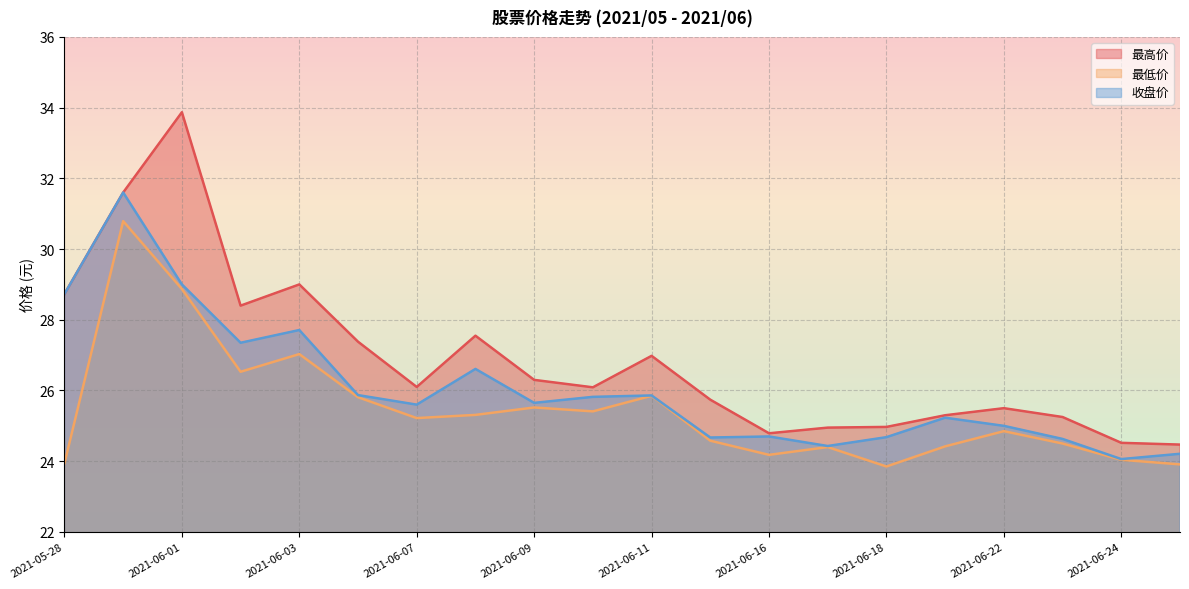

Which series has the largest total across all categories?

最高价